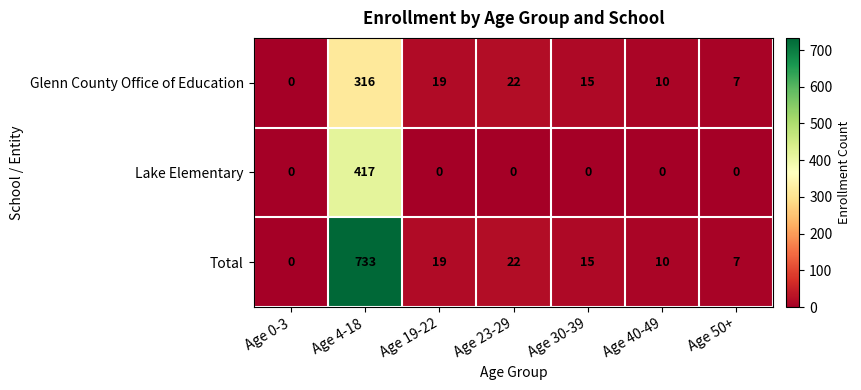

What is the maximum value shown in the chart?

733